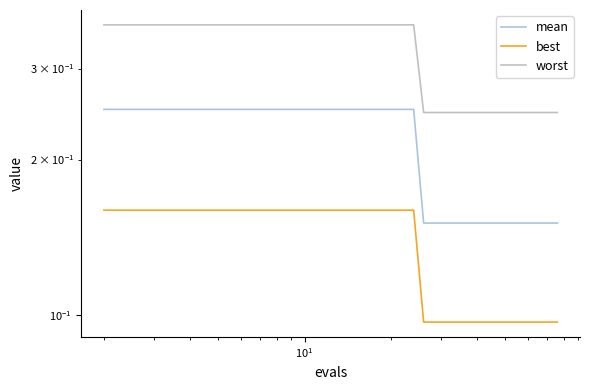

True or false: worst has more than 2 points higher than both neighbors.

False